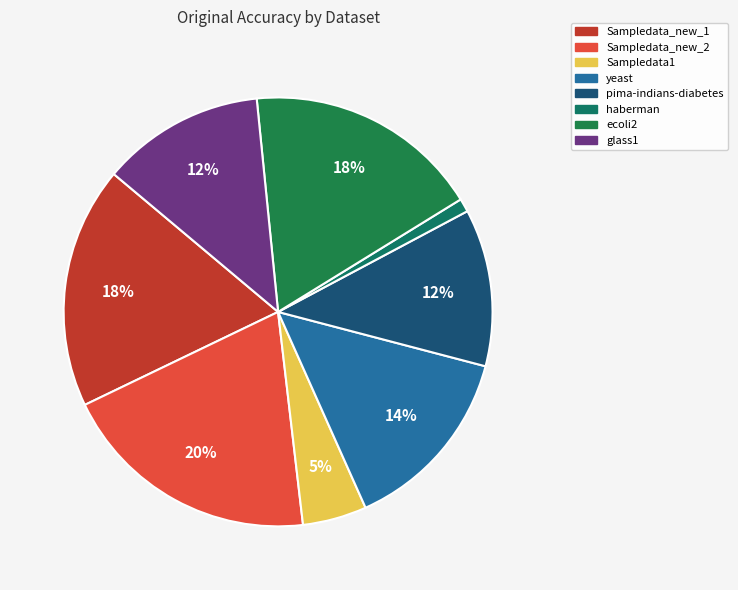

Count the number of slices in the pie.

8